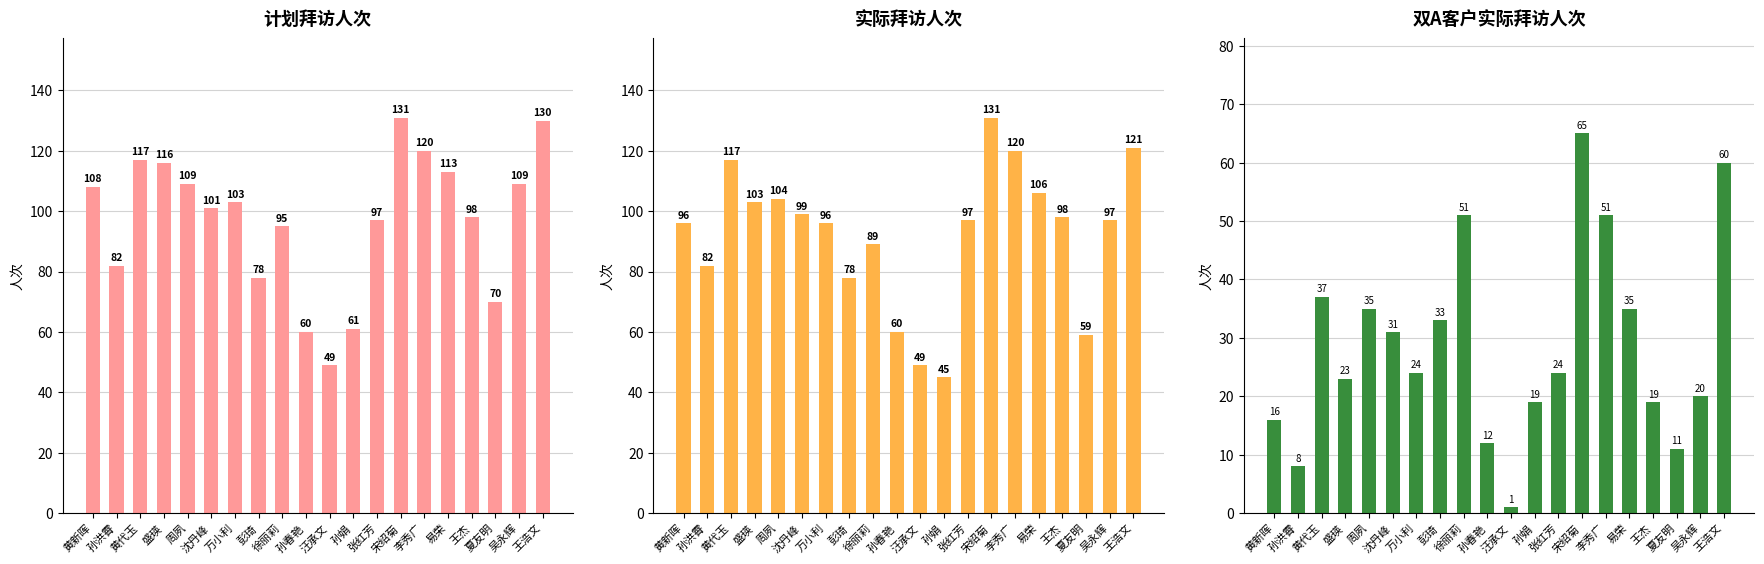

Read the 双A客户实际拜访人次 value at 孙洪霄, to the nearest 10.

10